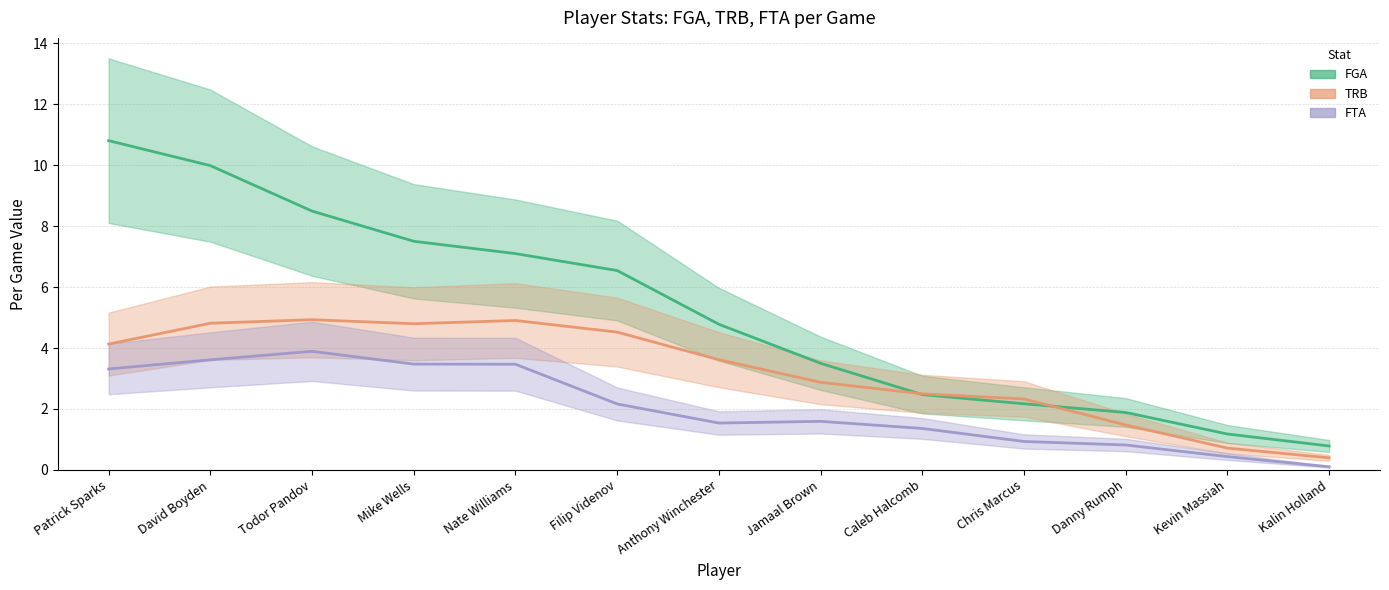

At how many categories does at least one series exceed 4?

7